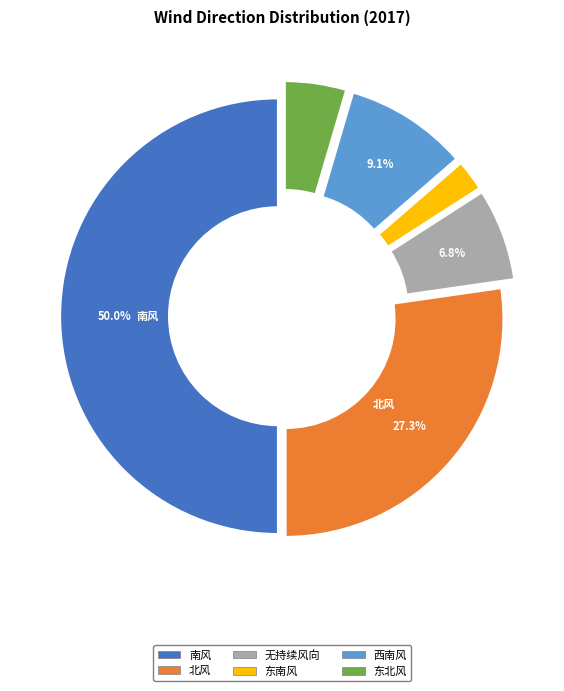

To the nearest percent, what is the average slice percentage?

17%